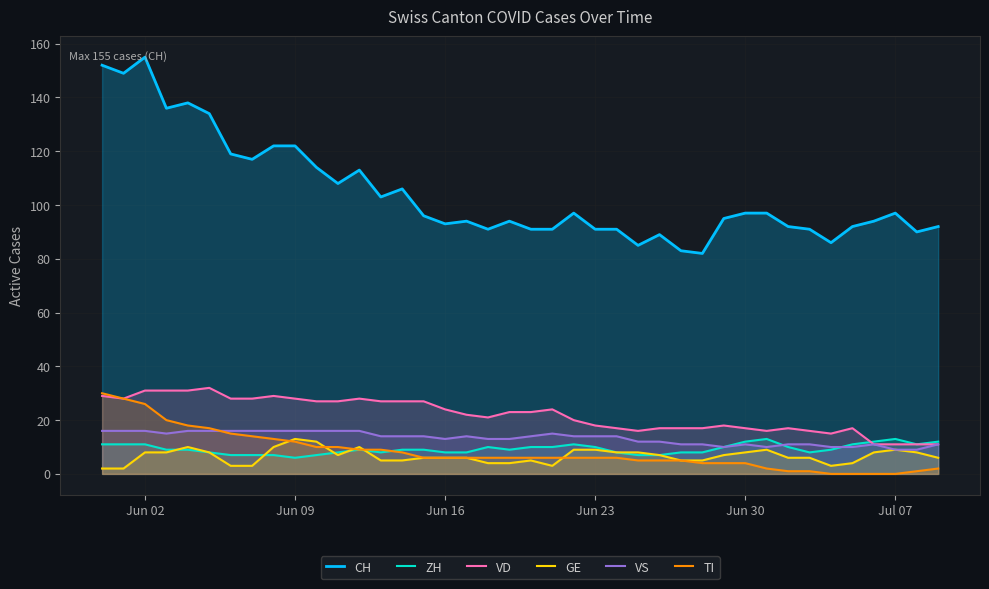

True or false: TI has more than 0 interior local peaks.

False